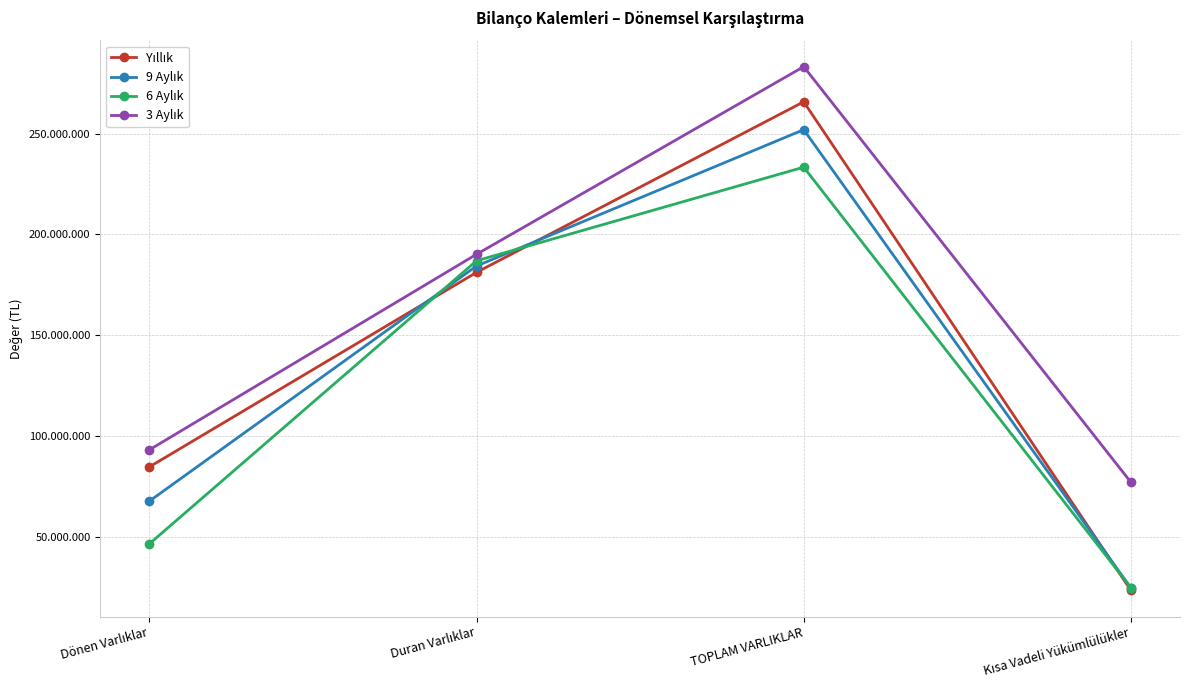

How many lines are shown in the chart?

4